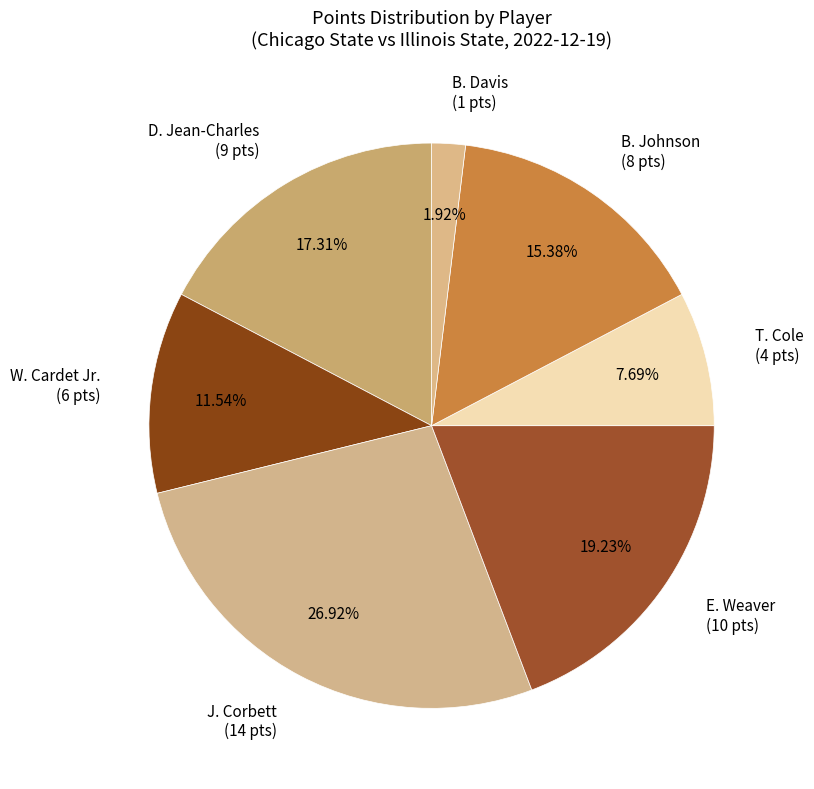

Between B. Davis and B. Johnson, which is larger?

B. Johnson